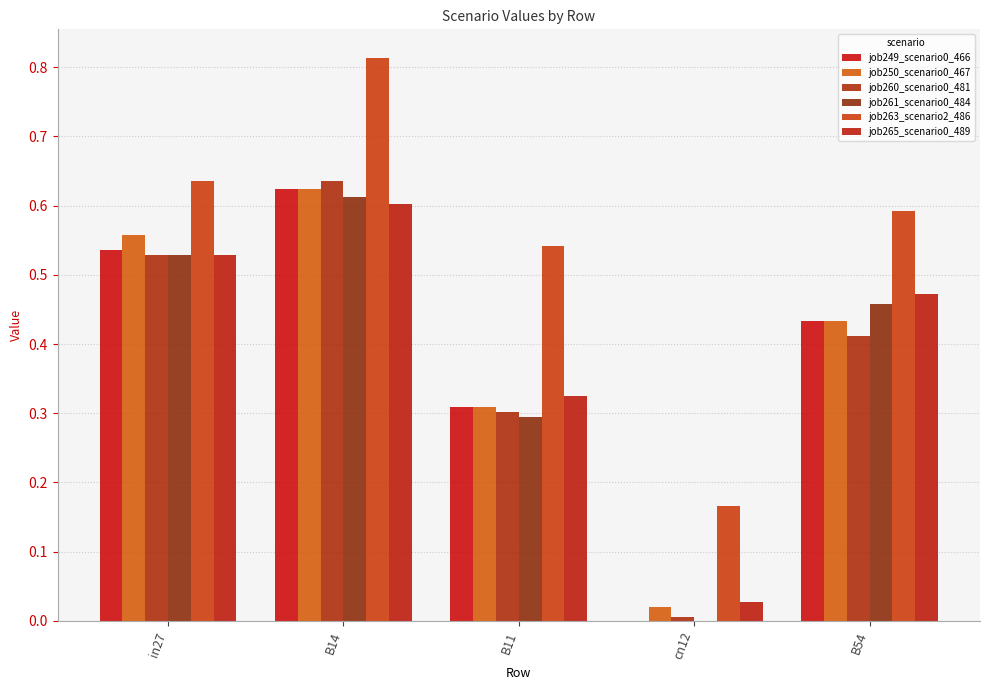

Which series changed the most between in27 and cn12?

job250_scenario0_467